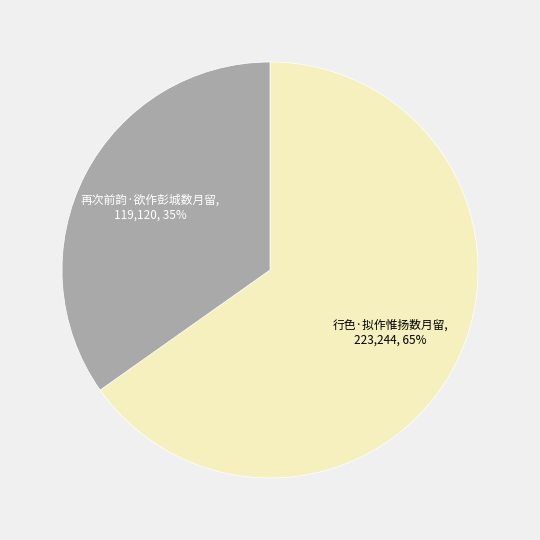

Count the number of slices in the pie.

2